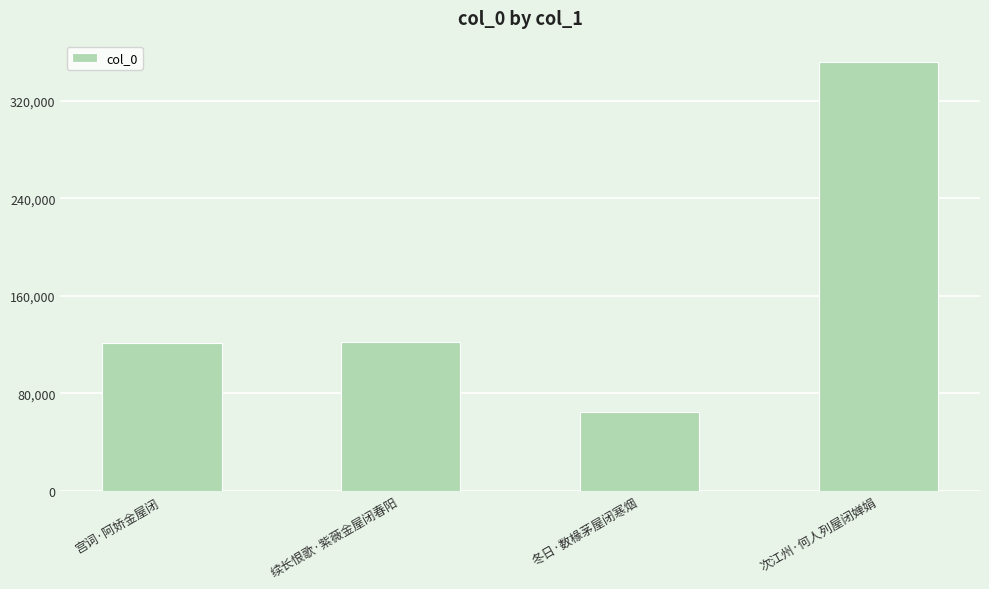

Which category has the highest value across all series?

次江州·何人列屋闭婵娟